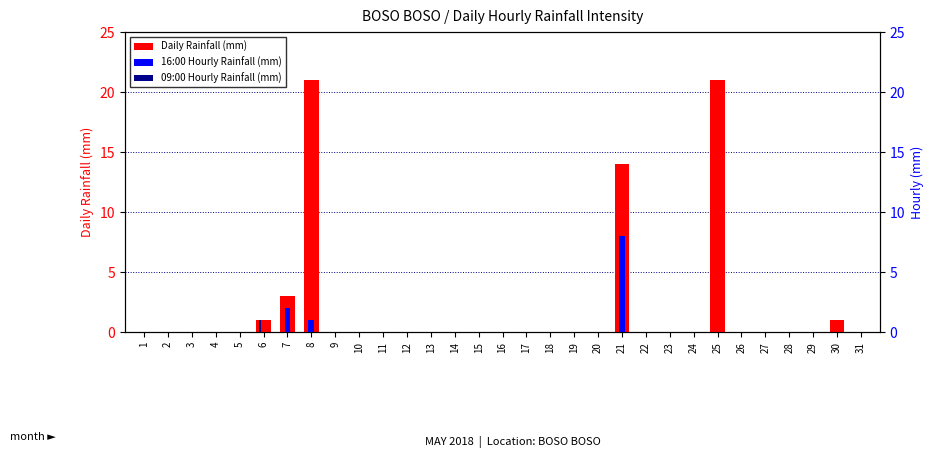

What is the difference between the maximum and minimum values in the 16:00 Hourly (mm) series?

8